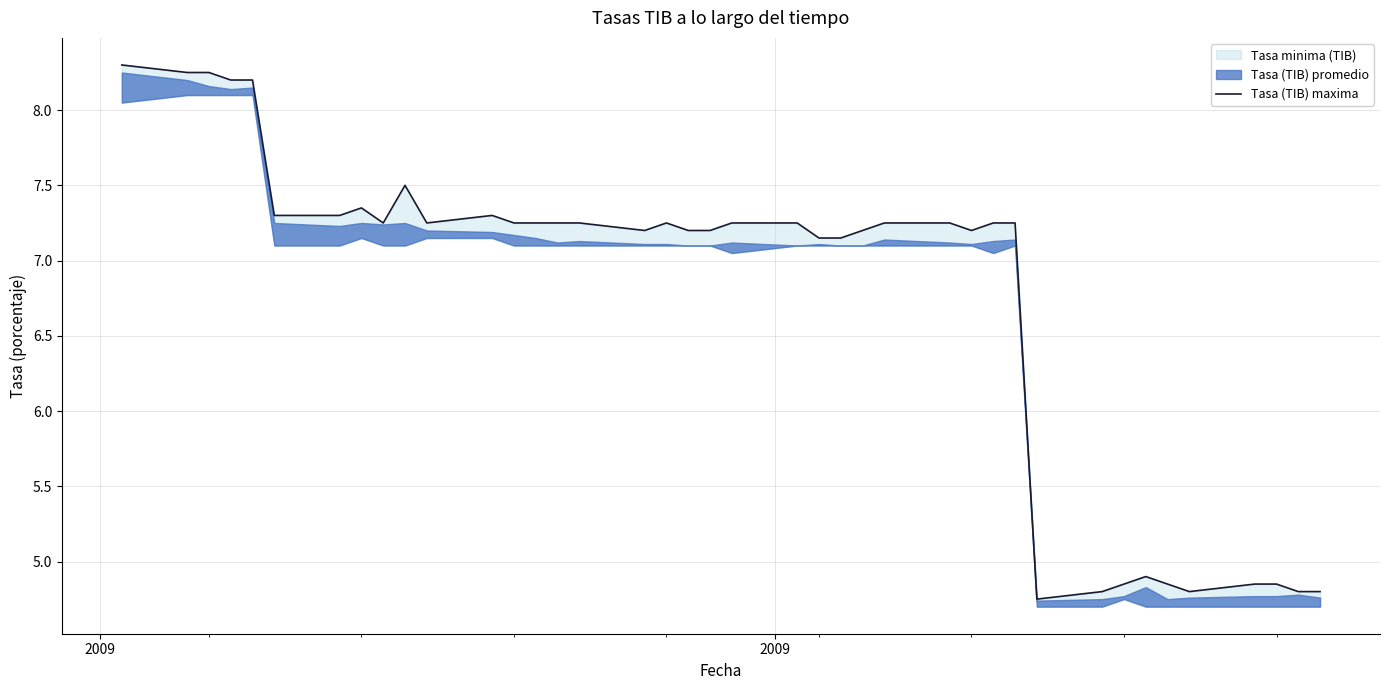

What is the maximum value shown in the chart?

8.3